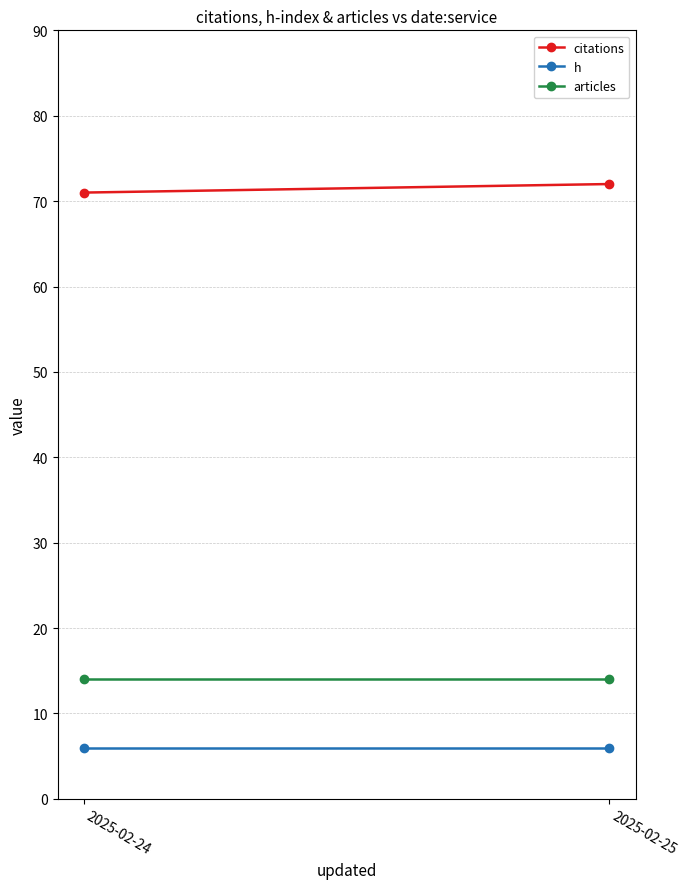

The citations series shows 71 at 2025-02-24. True or false?

True